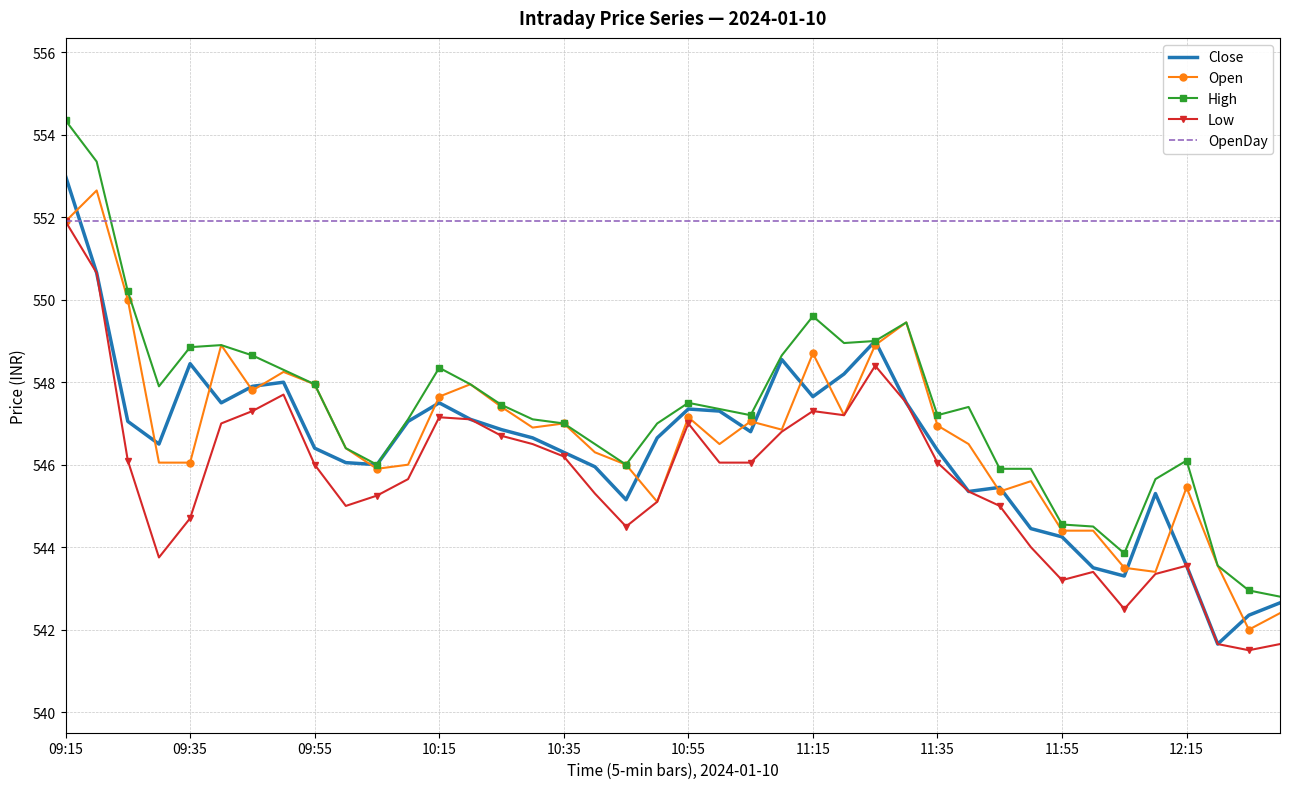

True or false: High and Low cross at least once.

False